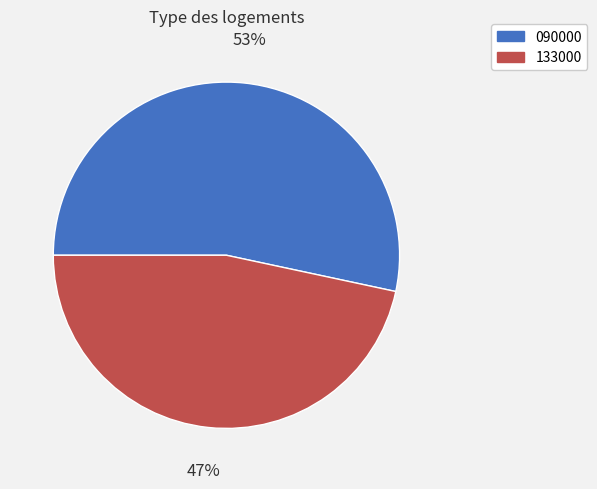

True or false: 133000 accounts for 47% of the total.

True